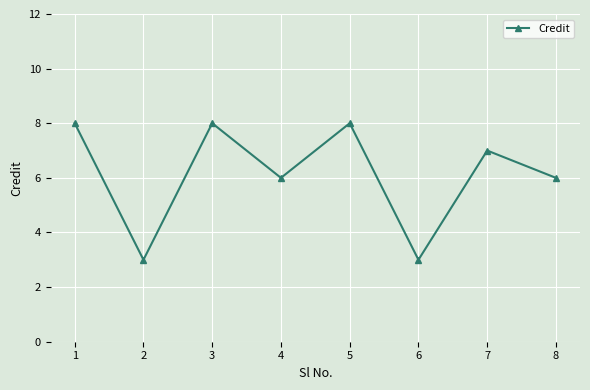

Reading left to right, extract all data points from this chart.

8	3	8	6	8	3	7	6